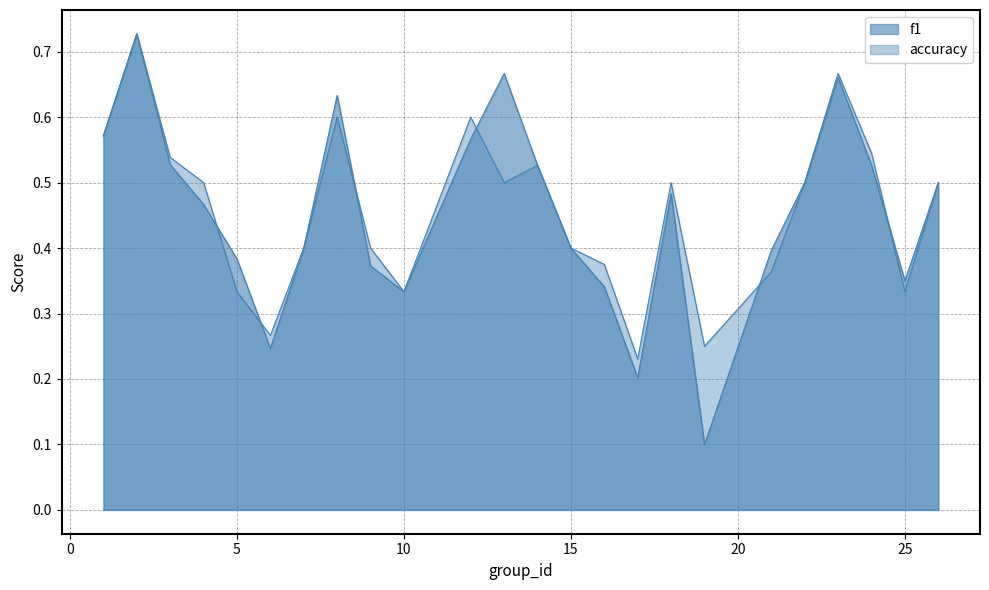

What are all the series names shown in the legend?

f1, accuracy